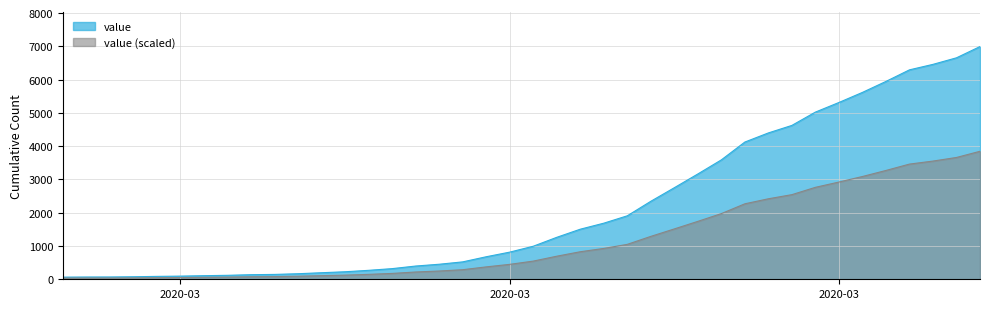

What value does the data have at 2020-03-23?

2344